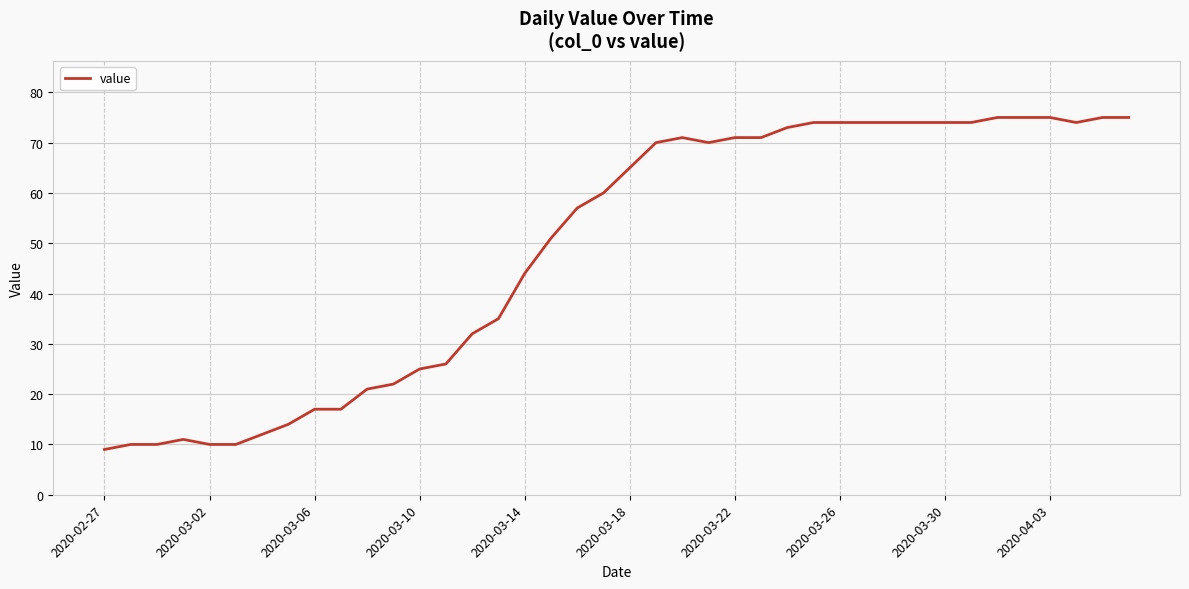

Does the chart display data point markers on the line(s)?

No